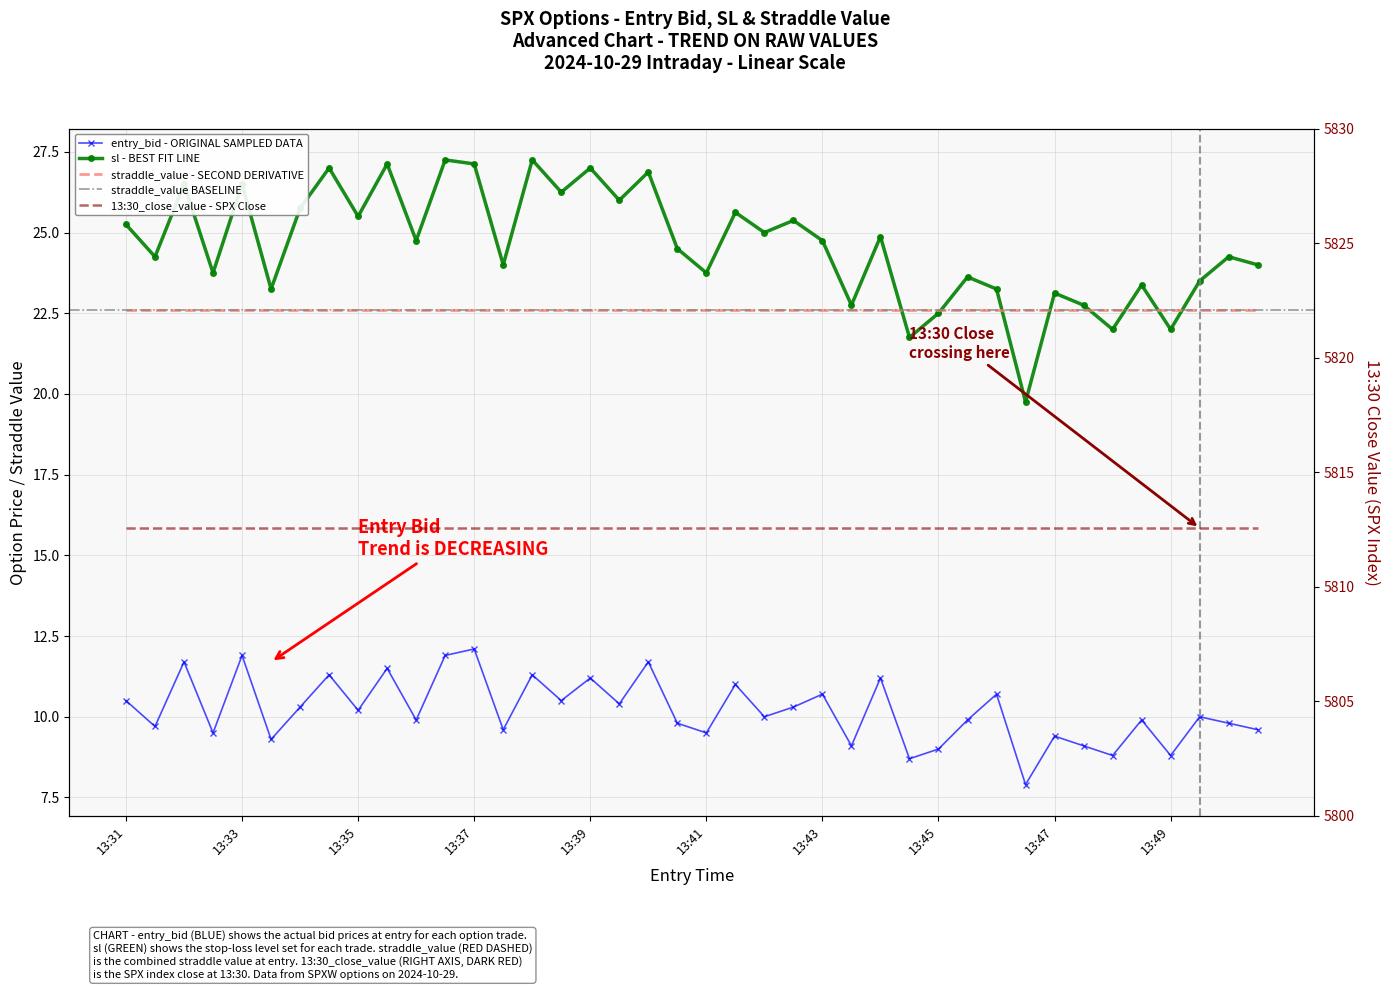

What value does the entry_bid series have at 13:41?

9.5